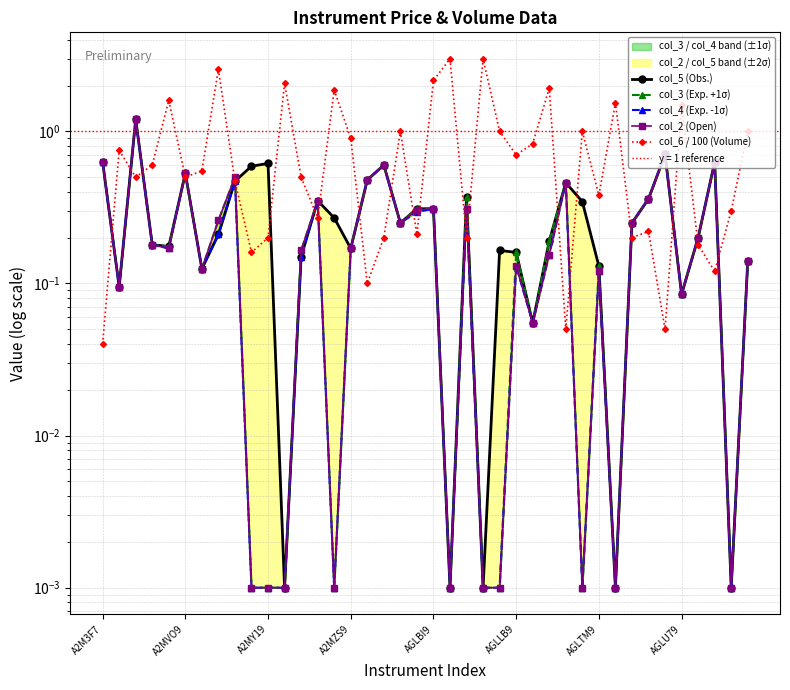

The col_6 / 100 (Volume) series shows 0.3 at 36. True or false?

False